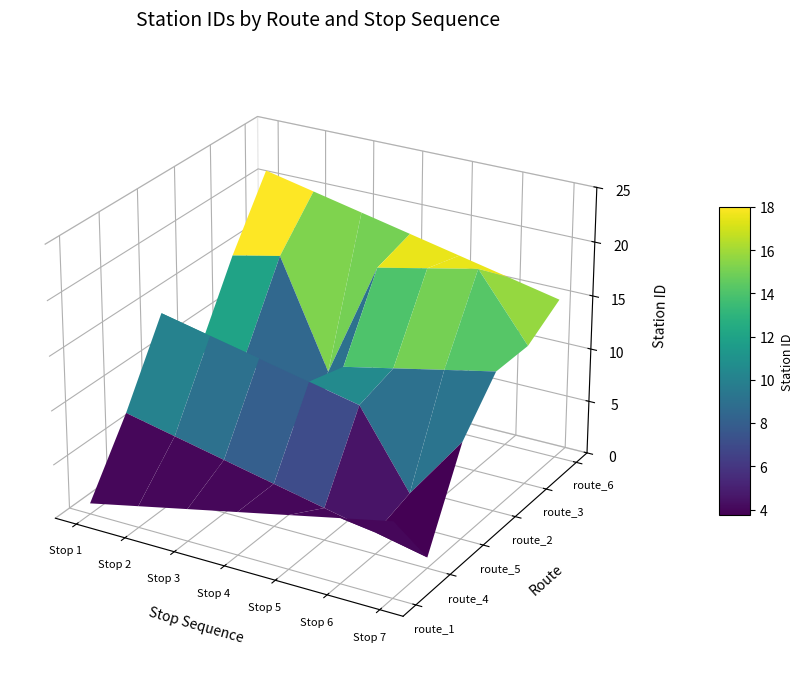

What is the sum of the route_5 values at 4 and 1?

23